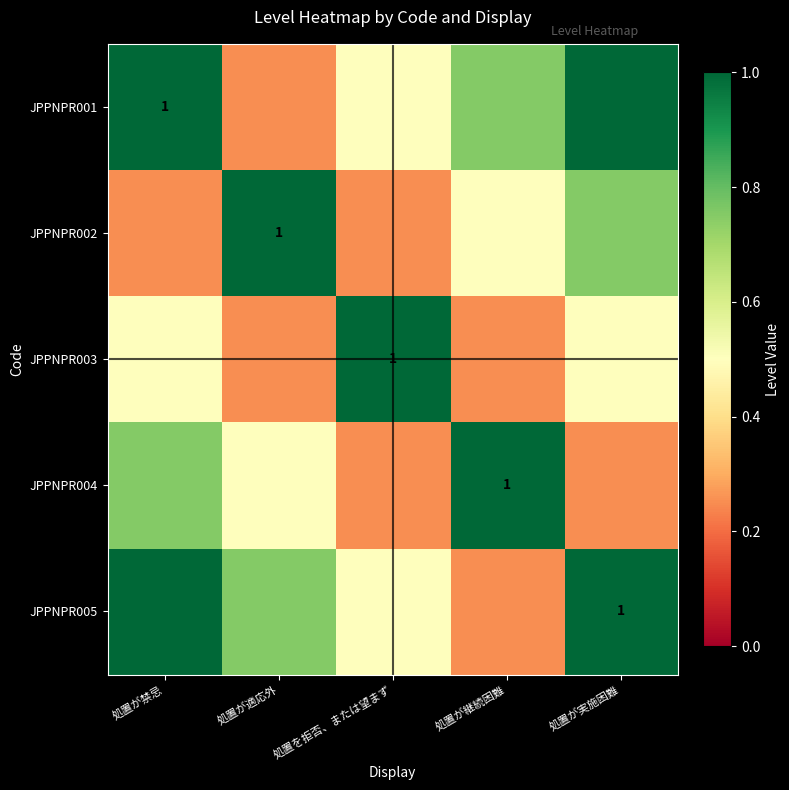

At which category is the sum across all series the highest?

処置が禁忌